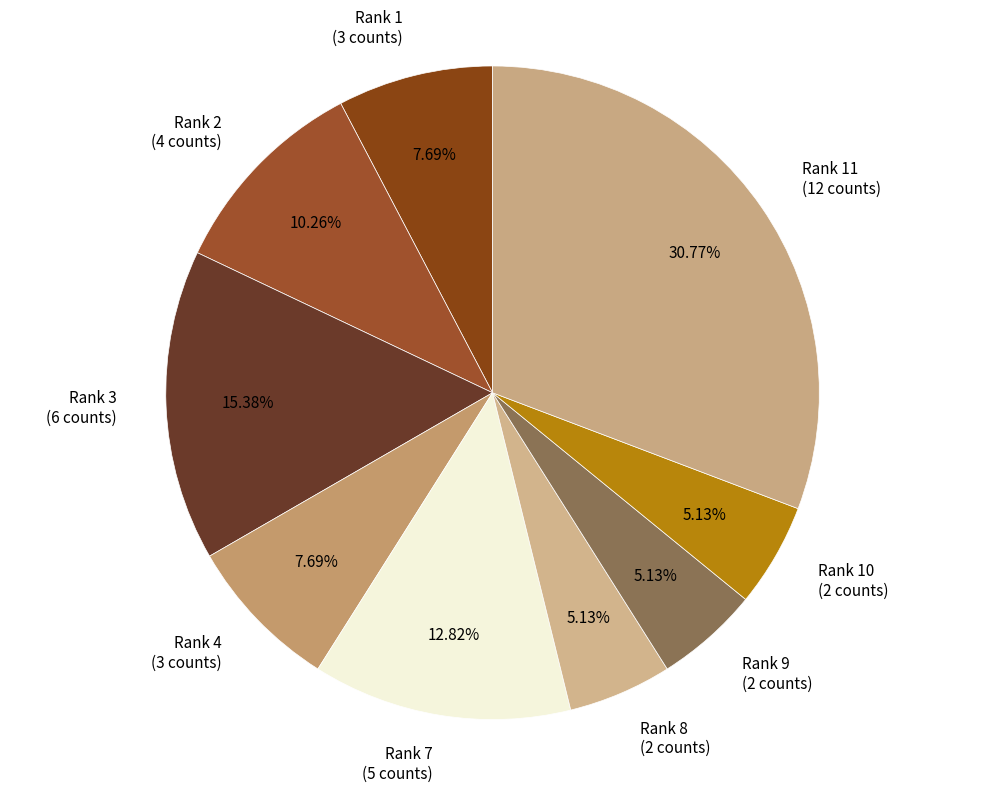

What percentage do Rank 3 and Rank 8 together represent?

20.5%